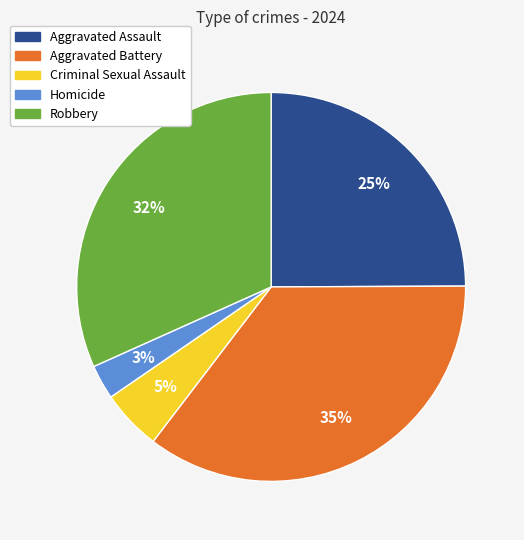

Is there any slice that represents more than half of the pie?

No